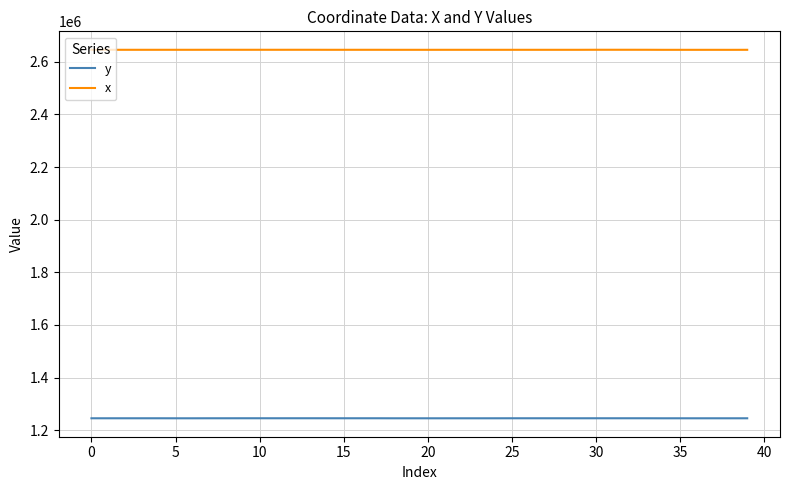

Which series has the largest total across all categories?

x